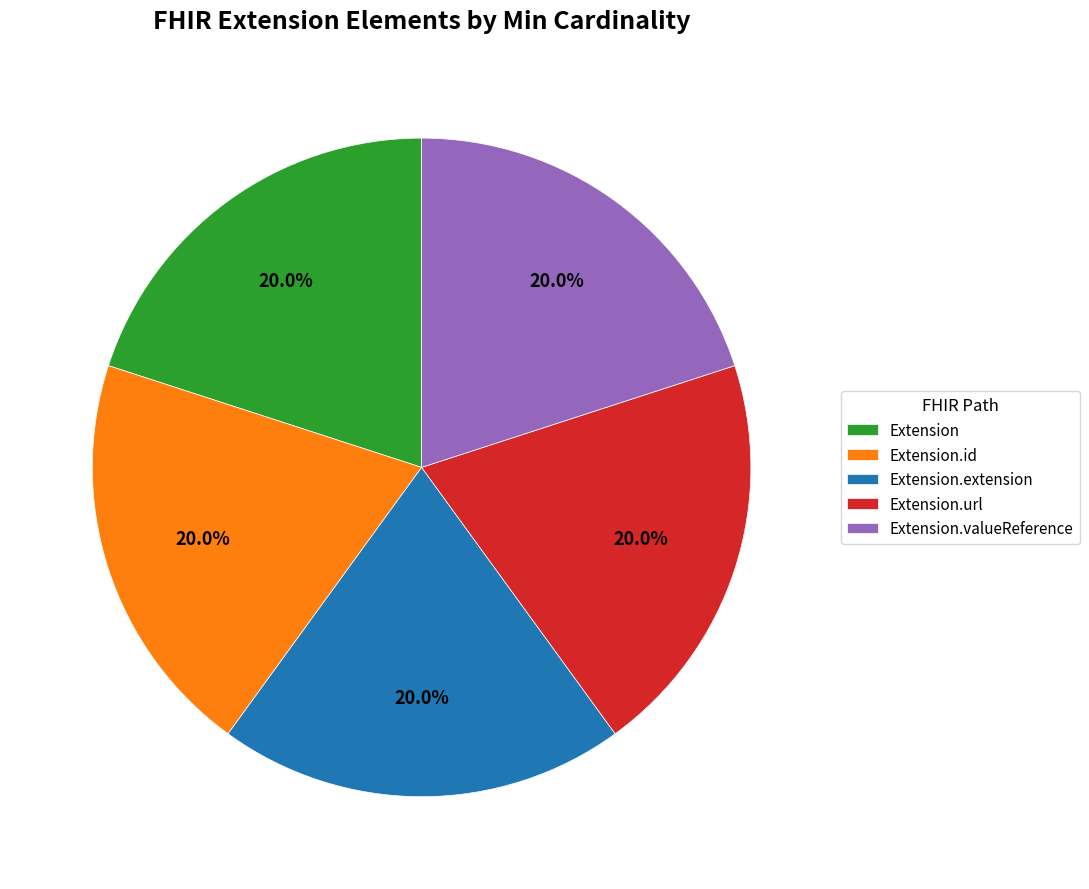

Is Extension.extension the majority of the pie?

No